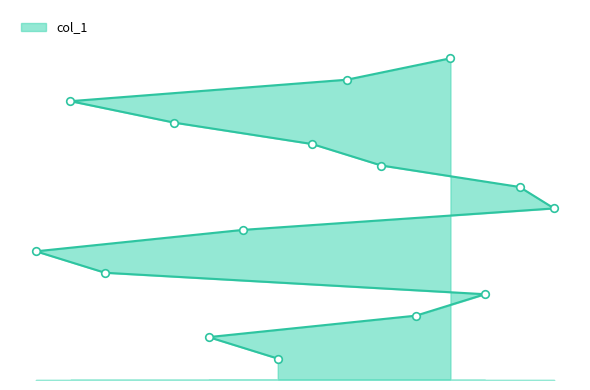

What is the change in value from 8 to 3?

+4